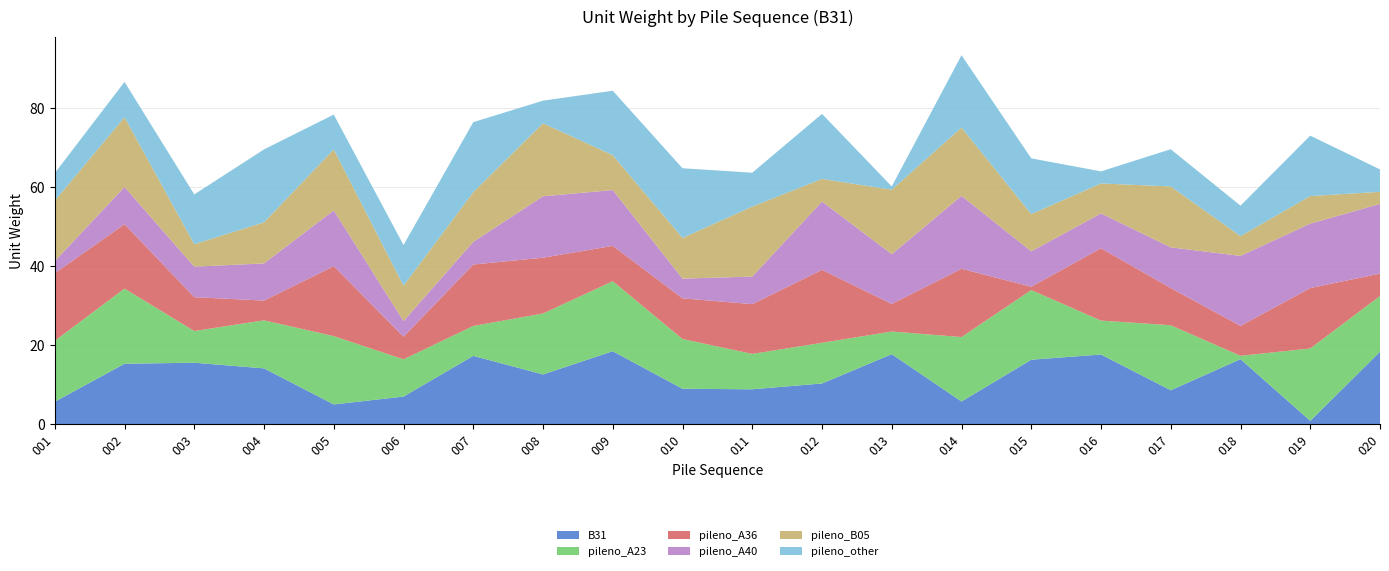

Reading left to right, what are all the values shown in this chart?

B31: 5.7	15.3	15.5	14.1	5.0	7.0	17.3	12.6	18.4	8.9	8.8	10.3	17.7	5.7	16.3	17.6	8.6	16.4	0.8	18.3
pileno_A23: 15.4	19.0	8.0	12.2	17.3	9.4	7.6	15.4	17.7	12.6	8.9	10.3	5.7	16.3	17.6	8.6	16.4	0.8	18.3	14.1
pileno_A36: 17.1	16.3	8.6	5.0	17.7	5.7	15.5	14.1	8.9	10.3	12.6	18.4	7.0	17.3	0.8	18.3	9.4	7.6	15.3	5.7
pileno_A40: 3.1	9.4	7.7	9.4	14.1	4.0	5.7	15.5	14.1	5.0	7.0	17.3	12.6	18.4	8.9	8.8	10.3	17.7	16.3	17.6
pileno_B05: 15.3	17.6	5.7	10.4	15.4	8.9	12.6	18.4	8.8	10.3	17.7	5.7	16.3	17.3	9.4	7.6	15.4	5.0	7.0	3.1
pileno_other: 7.0	8.9	12.6	18.4	8.8	10.3	17.7	5.7	16.3	17.6	8.6	16.4	0.8	18.3	14.1	3.1	9.4	7.7	15.3	5.7